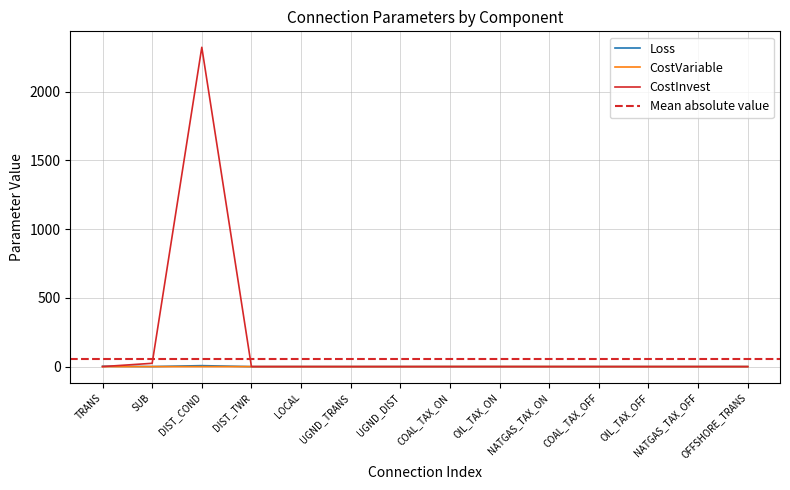

What is the sum of all Loss values?

9.8